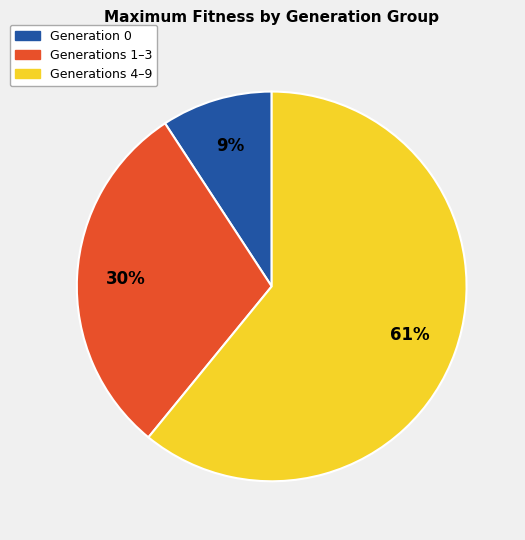

The Generation 0 slice represents 9% of the pie. True or false?

True